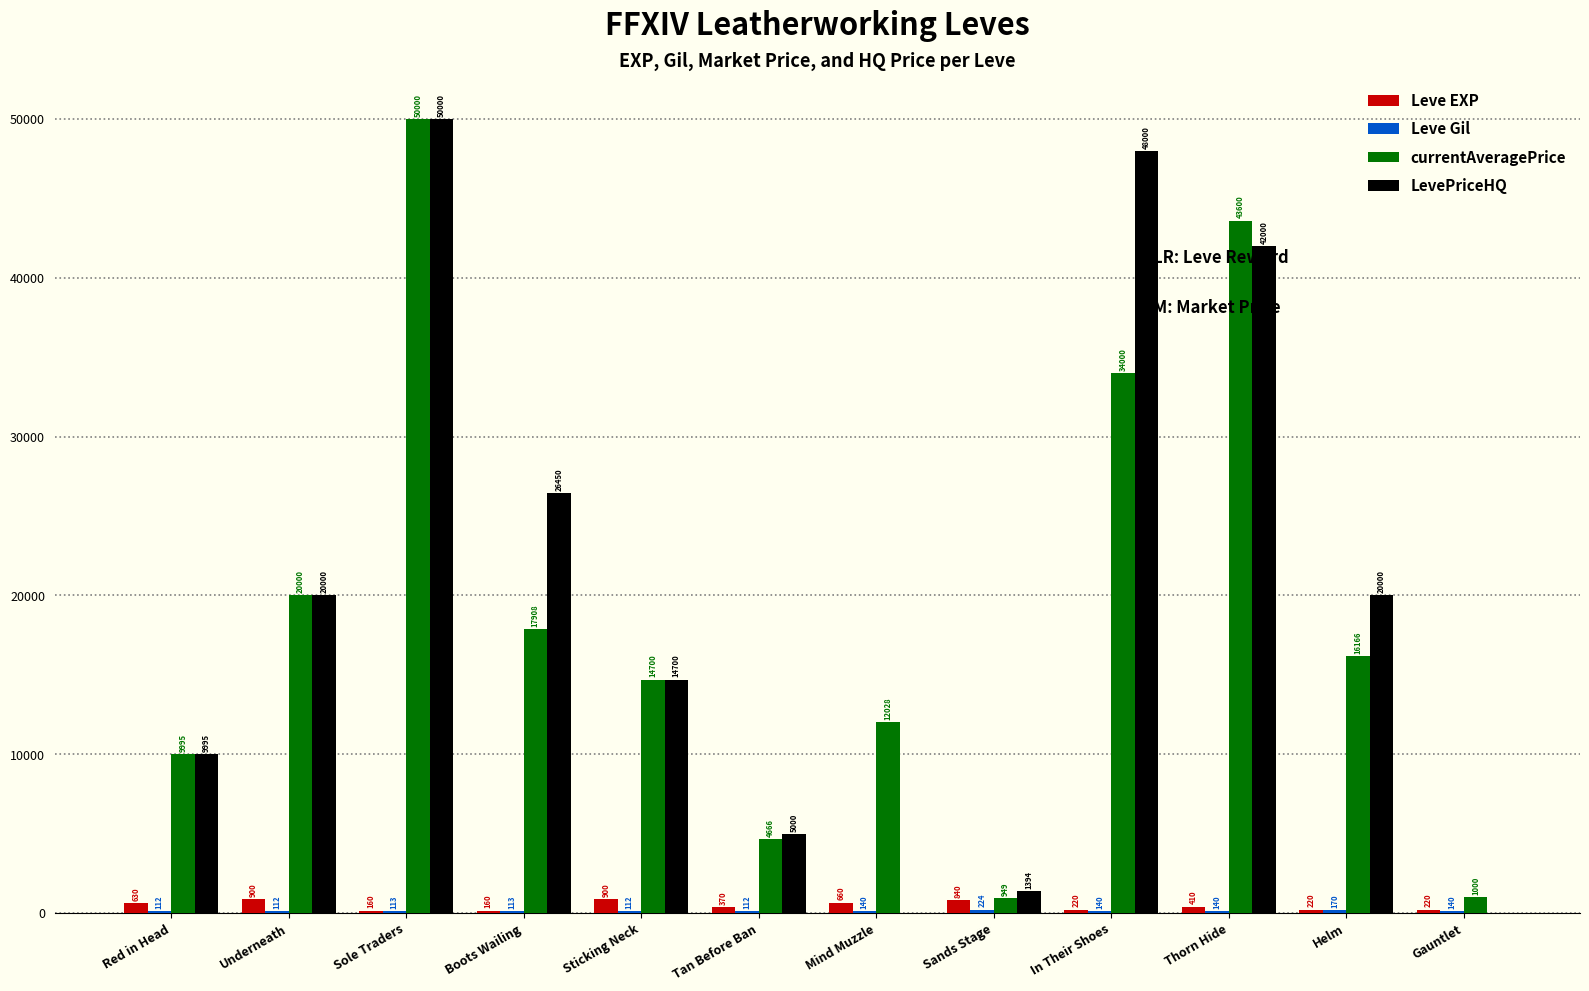

How many categories are shown in the chart?

12